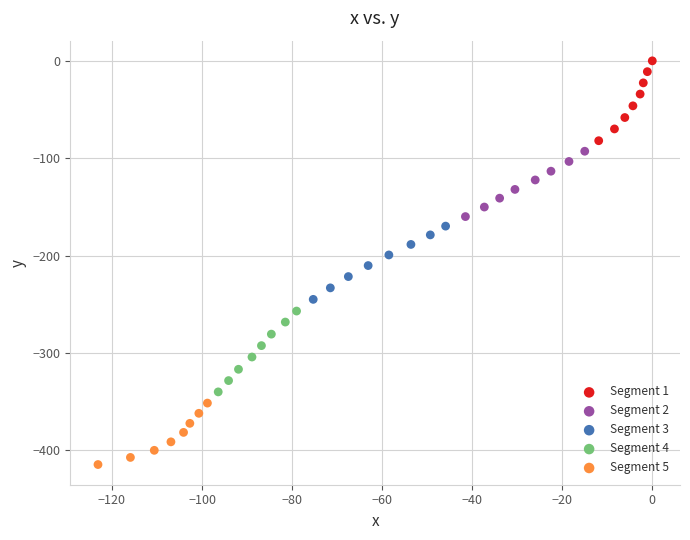

Which series reaches the minimum Y coordinate?

Segment 5